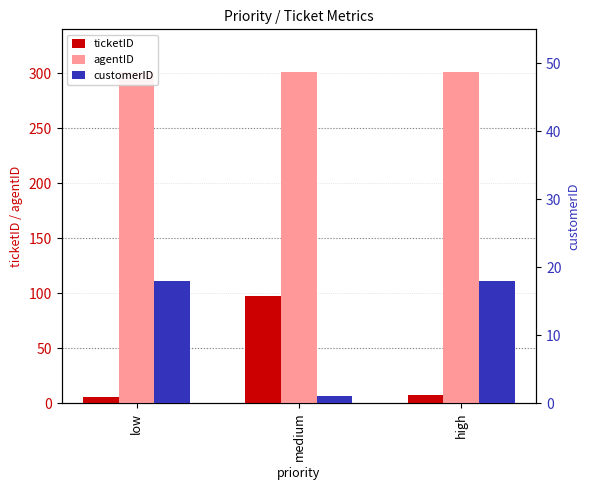

At which label does agentID reach its peak?

low